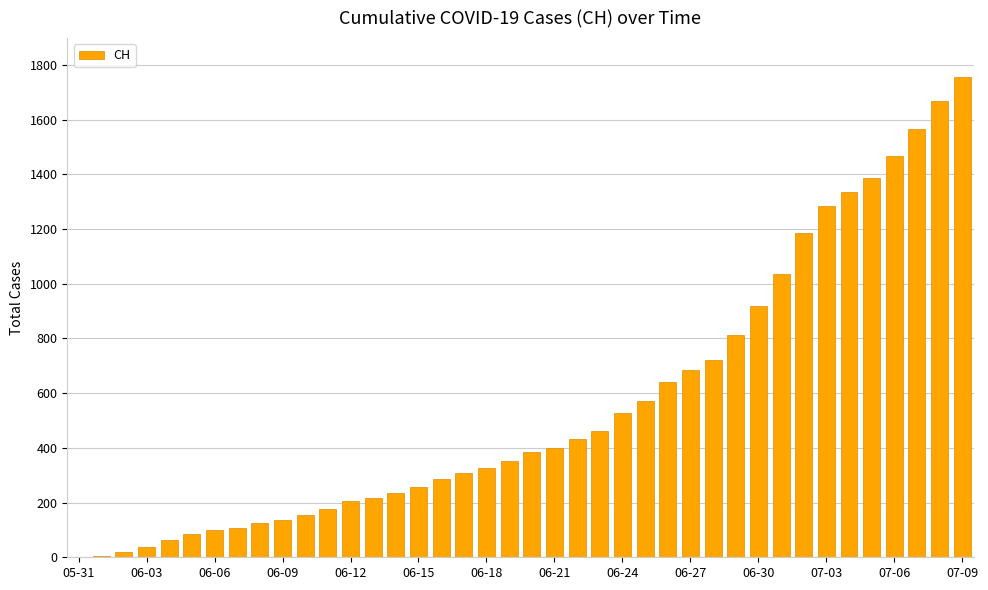

What is the maximum value shown in the chart?

1757